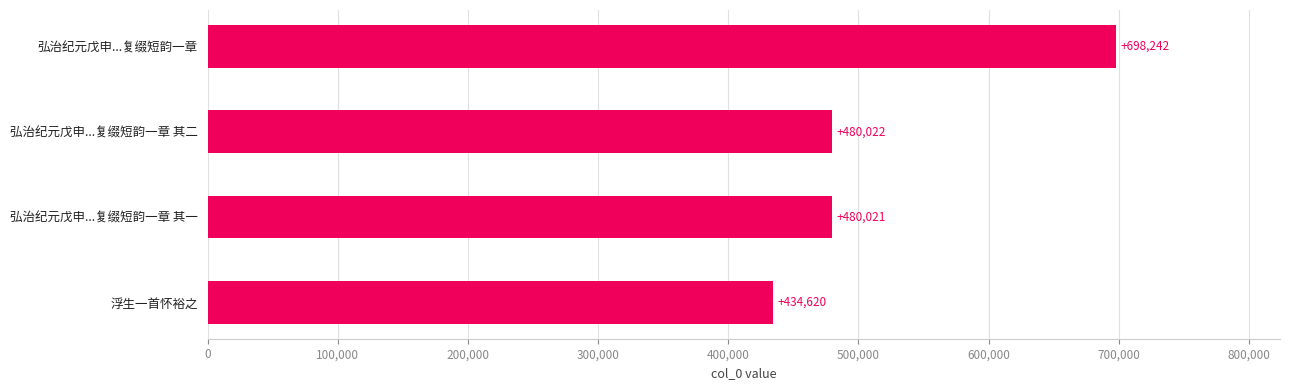

Are the bars grouped side by side (vs. stacked)?

No